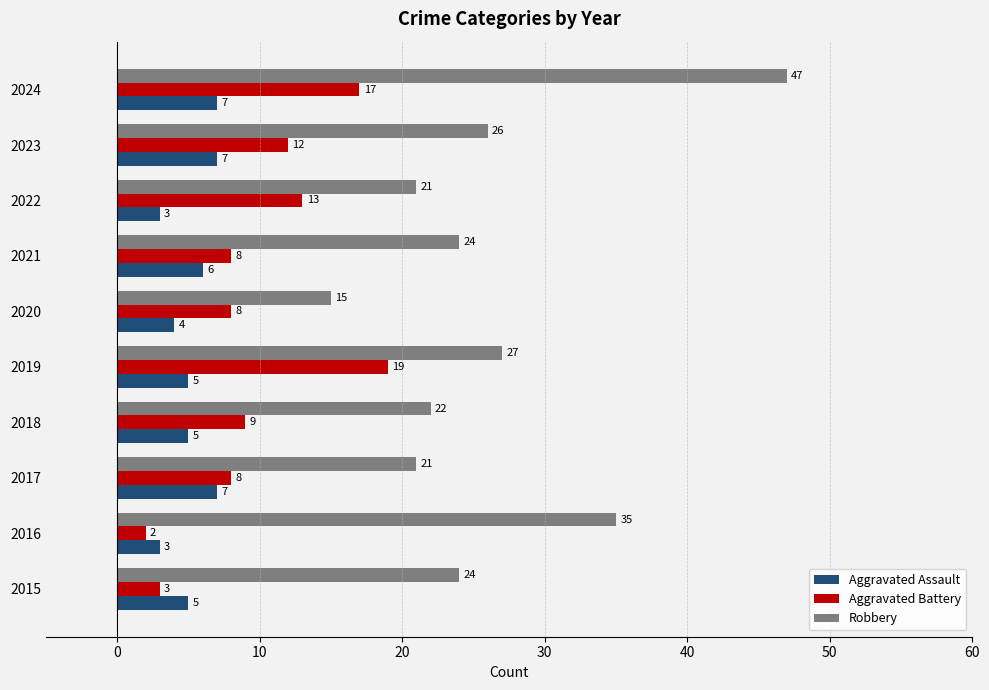

List the series in order of their overall mean, highest first.

Robbery, Aggravated Battery, Aggravated Assault